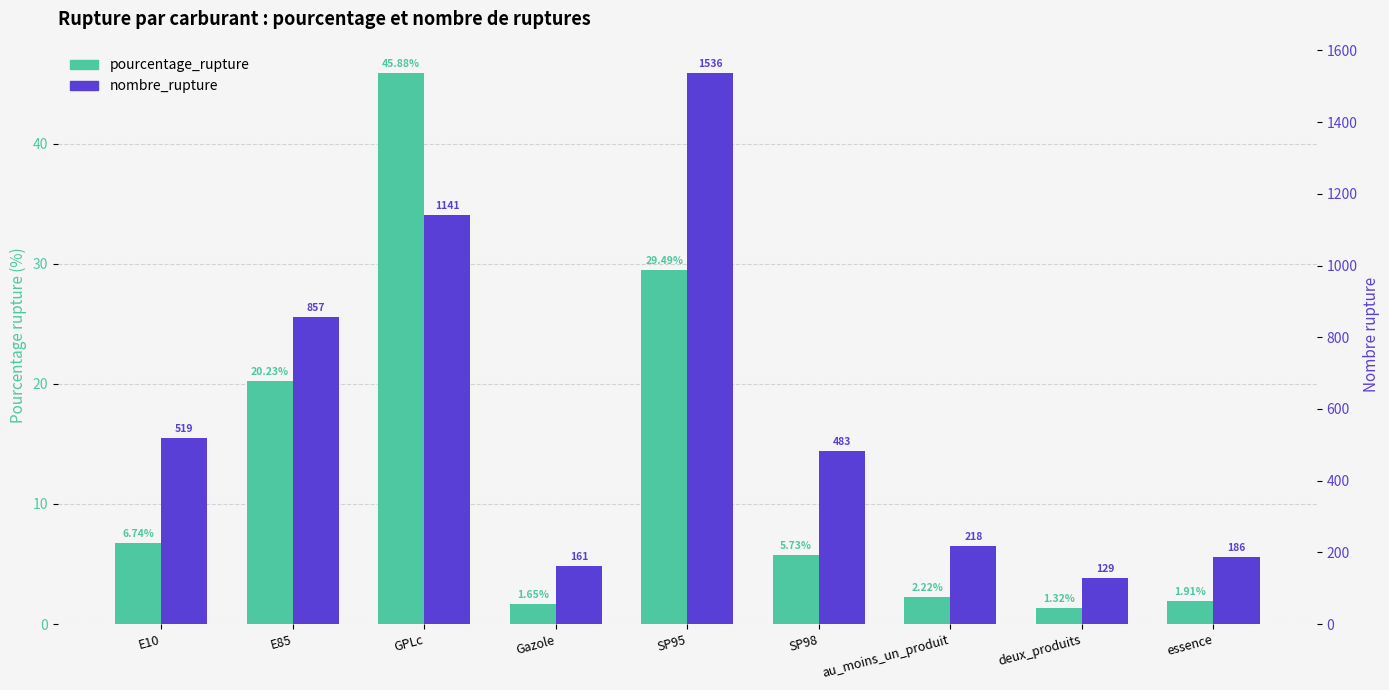

The value of nombre_rupture at essence is 186.0. True or false?

True